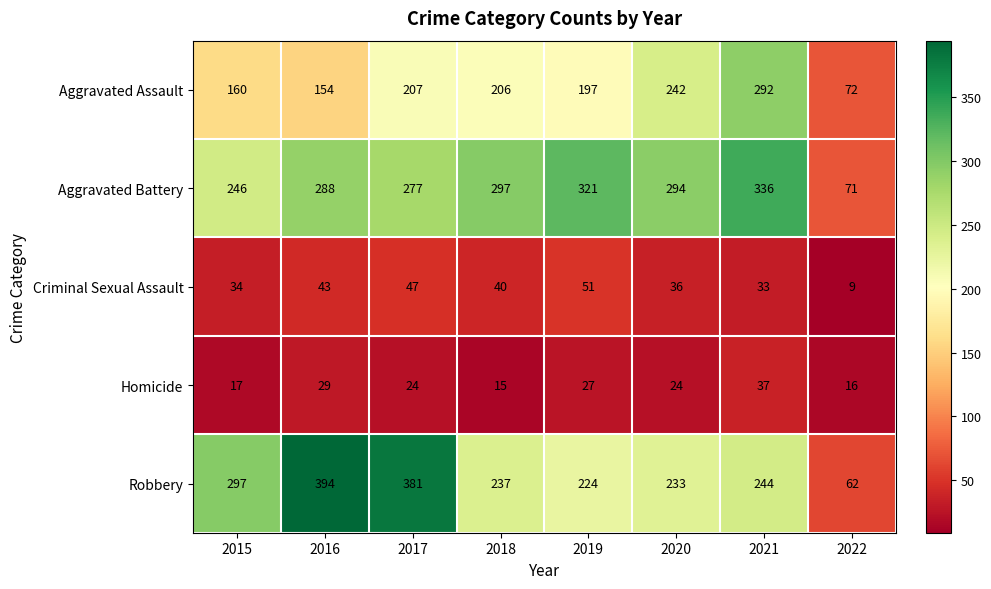

Which series has the largest total across all categories?

Aggravated Battery